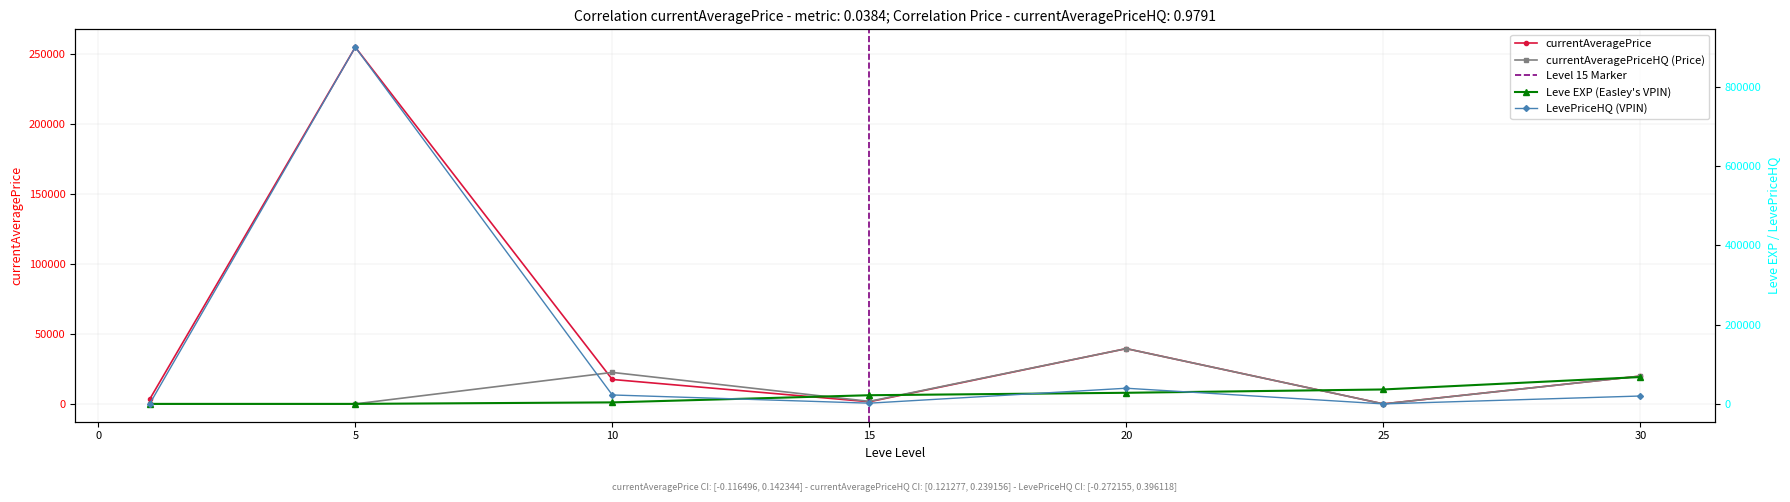

The value of currentAveragePrice at 10 is 17459.8. True or false?

True